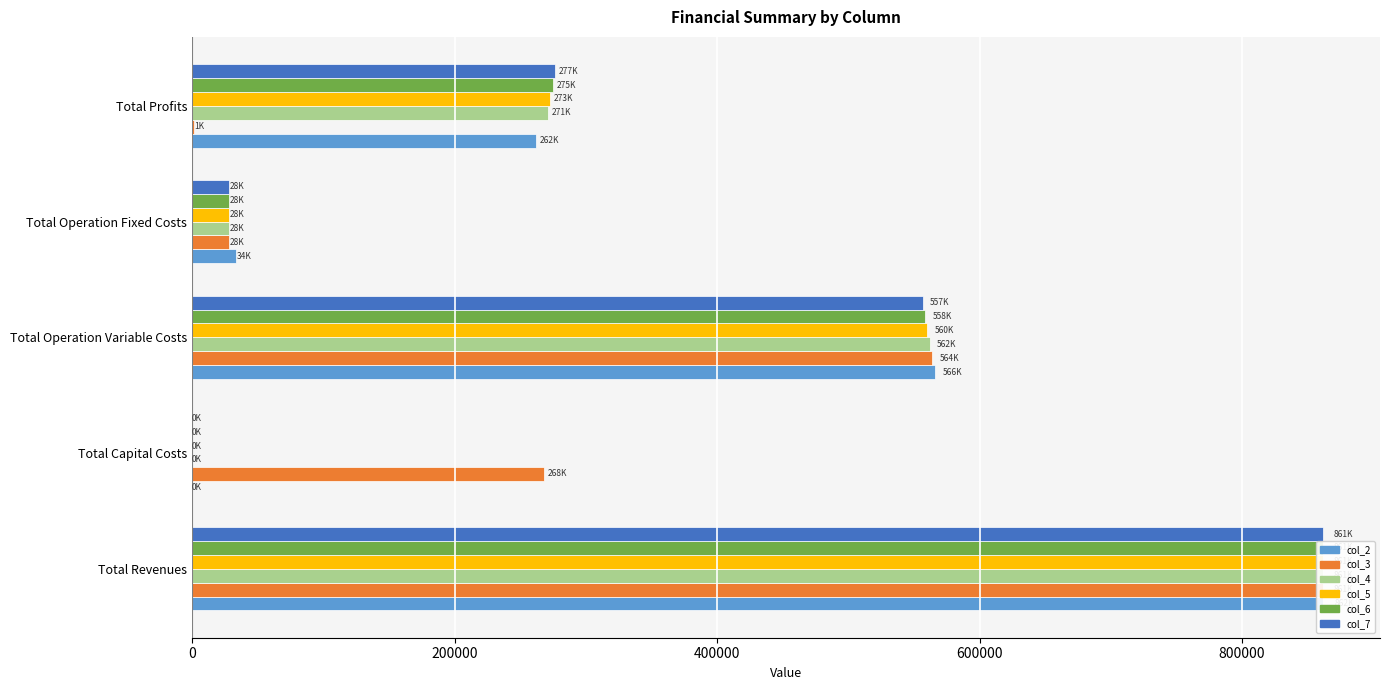

What value does the col_3 series have at Total Operation Fixed Costs?

28163.1